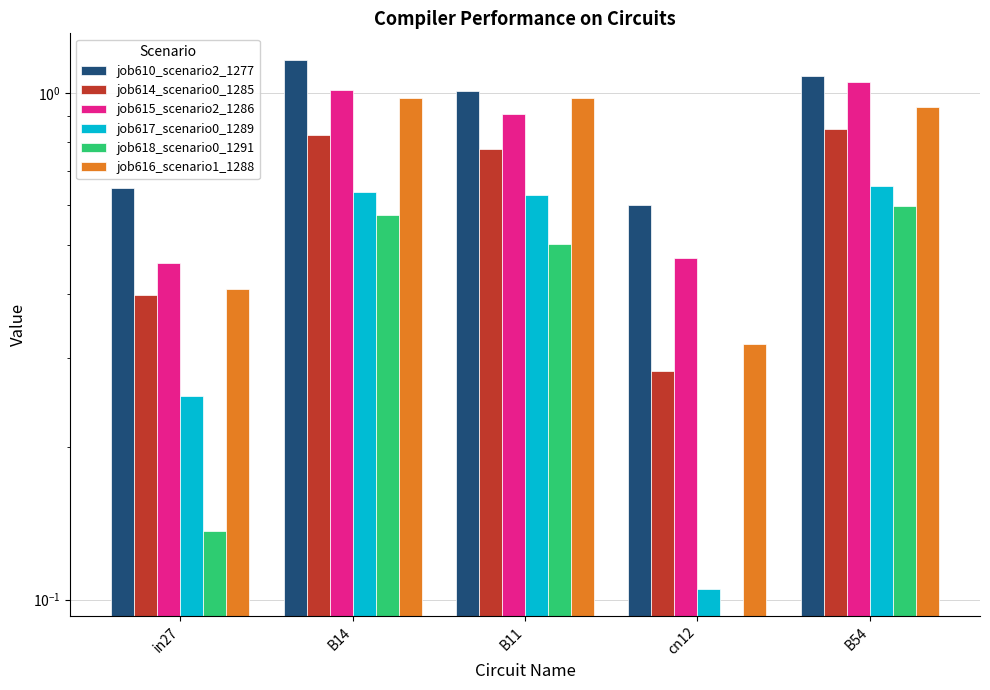

What are all the series names shown in the legend?

job610_scenario2_1277, job614_scenario0_1285, job615_scenario2_1286, job617_scenario0_1289, job618_scenario0_1291, job616_scenario1_1288